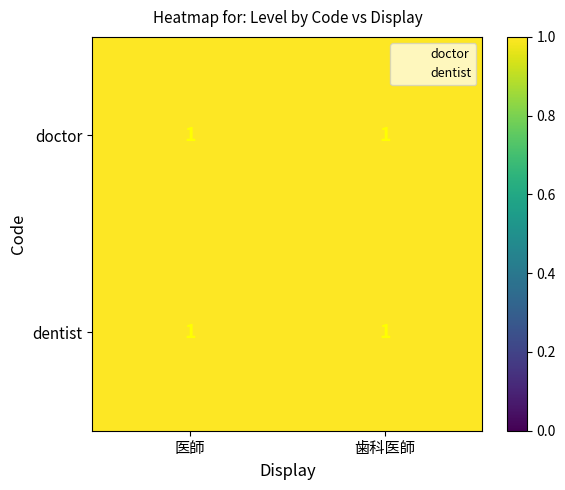

What is the total value across all series at 歯科医師?

3